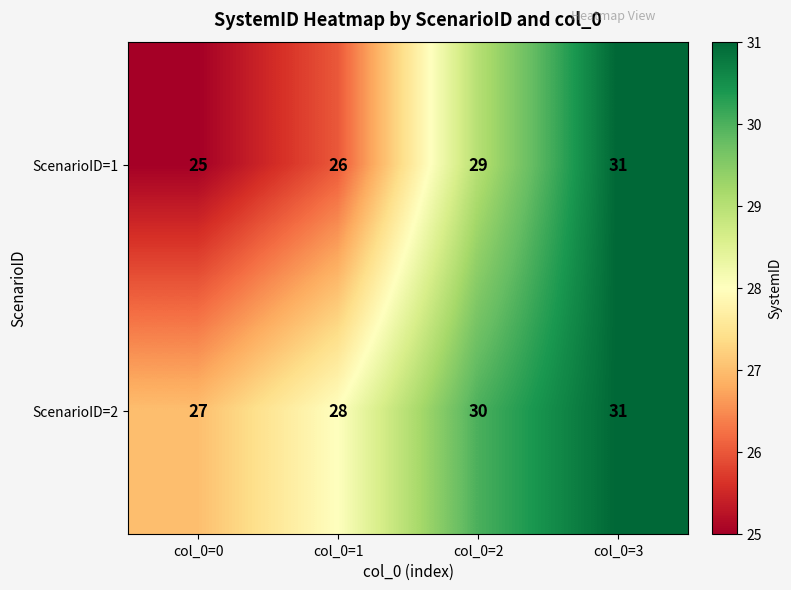

What is the smallest value displayed?

25